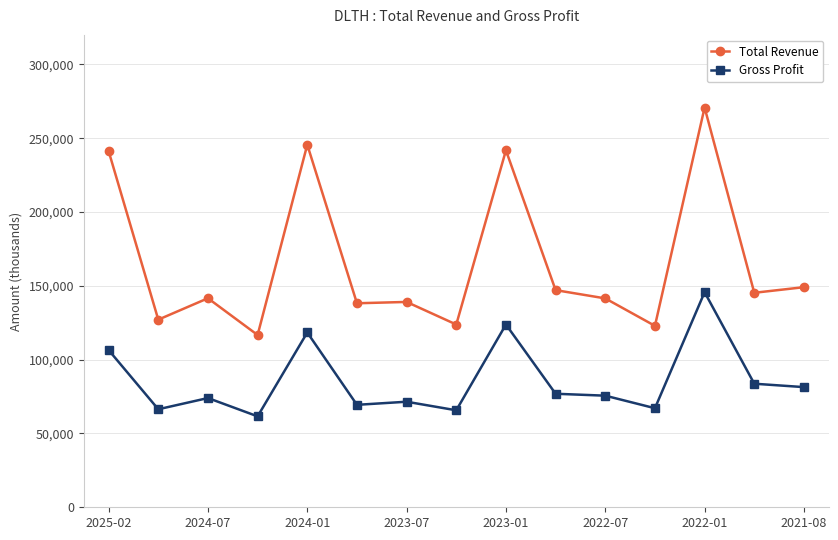

Which series has the largest total across all categories?

Total Revenue